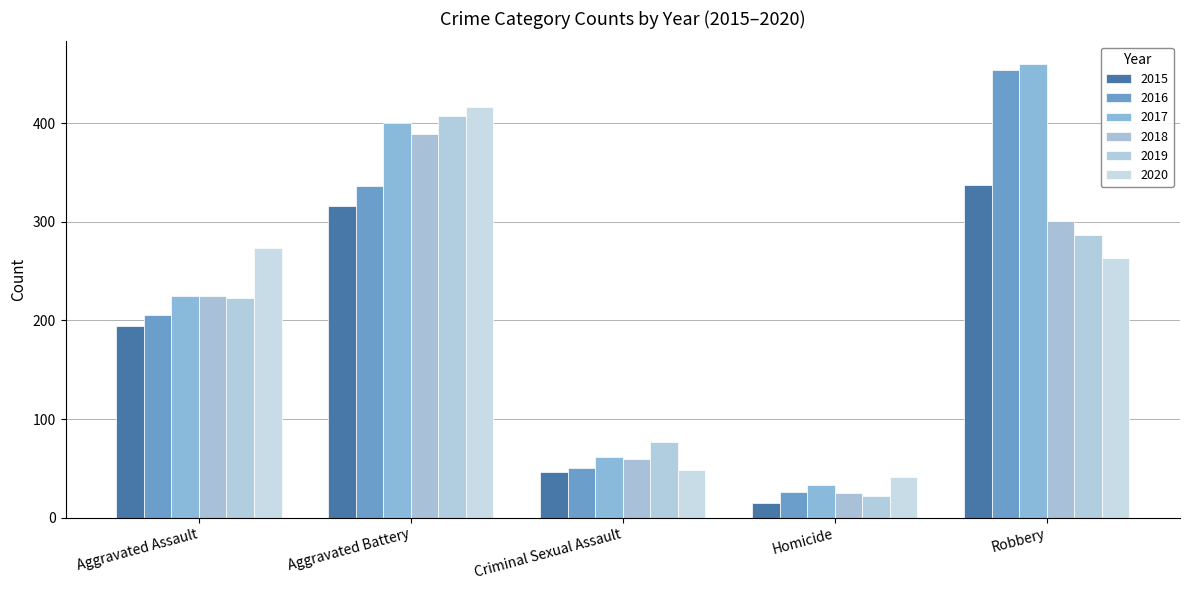

How many groups of bars are there?

5